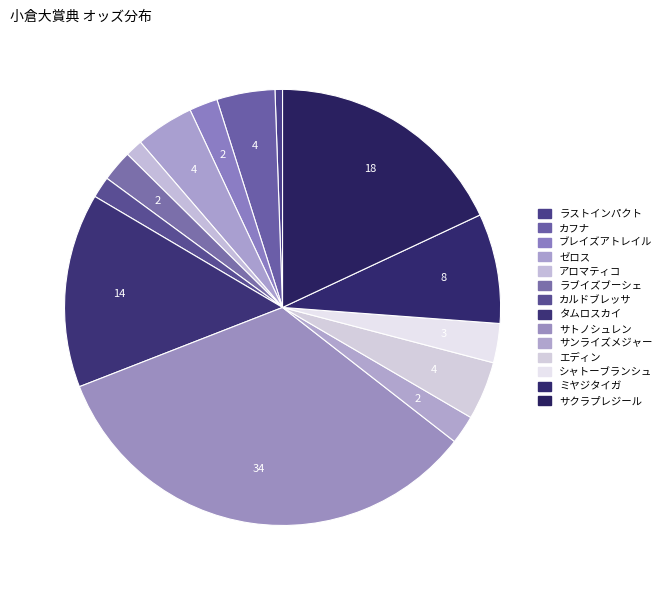

To the nearest percent, what is the average slice percentage?

7%